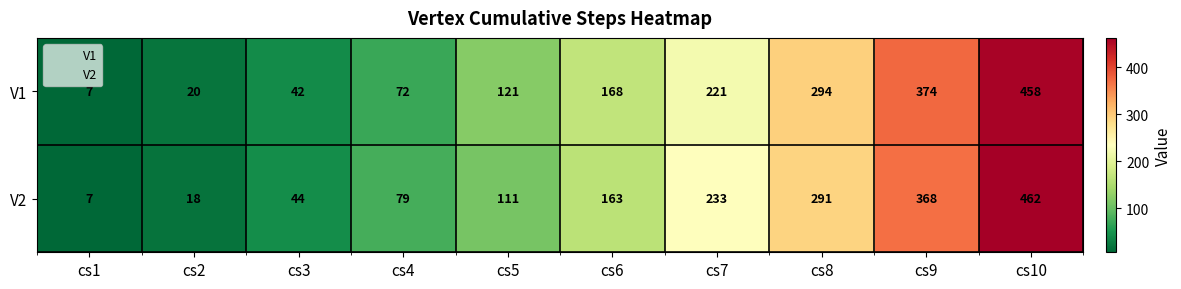

What is the spread (max minus min) of values at cs5?

10